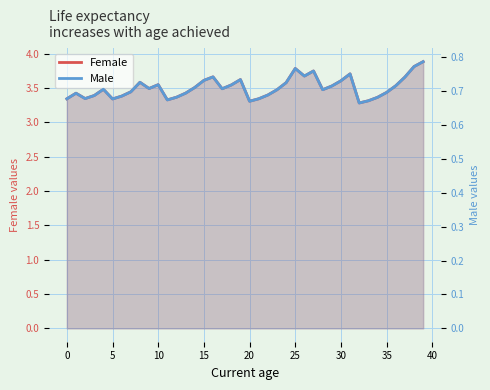

Reading right to left, list all the values displayed in this chart.

Female: 3.9	3.8	3.7	3.5	3.4	3.4	3.3	3.3	3.7	3.6	3.5	3.5	3.8	3.7	3.8	3.6	3.5	3.4	3.3	3.3	3.6	3.5	3.5	3.7	3.6	3.5	3.4	3.4	3.3	3.6	3.5	3.6	3.4	3.4	3.3	3.5	3.4	3.3	3.4	3.3
Male: 0.8	0.8	0.7	0.7	0.7	0.7	0.7	0.7	0.8	0.7	0.7	0.7	0.8	0.7	0.8	0.7	0.7	0.7	0.7	0.7	0.7	0.7	0.7	0.7	0.7	0.7	0.7	0.7	0.7	0.7	0.7	0.7	0.7	0.7	0.7	0.7	0.7	0.7	0.7	0.7